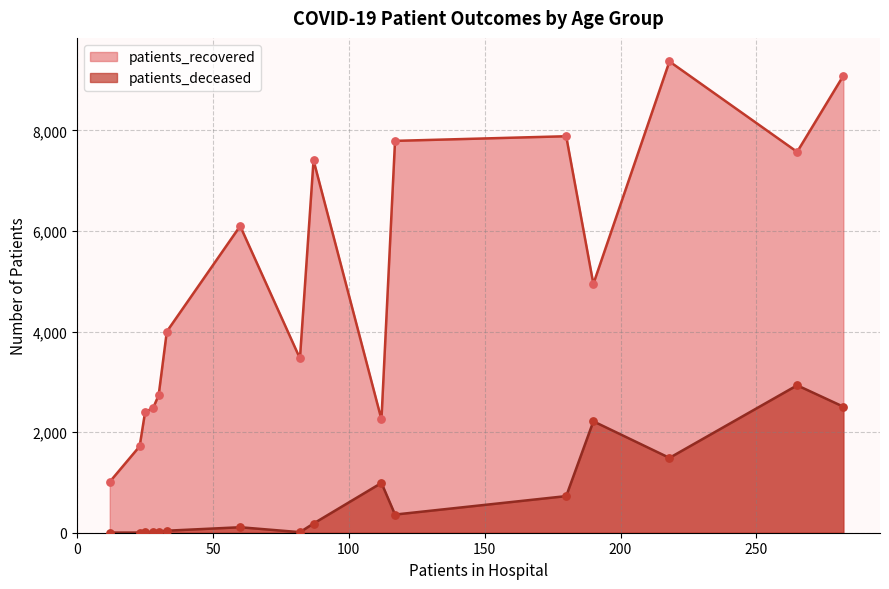

Which series has the largest total across all categories?

patients_recovered